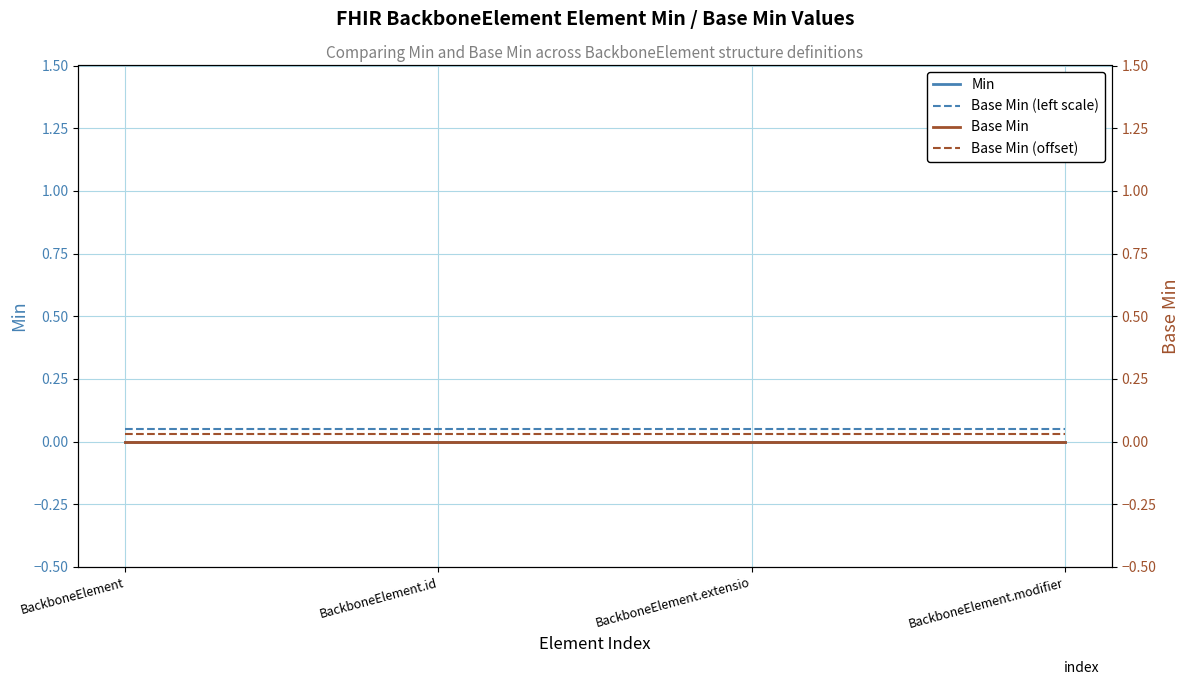

The value of Base Min (left scale) at BackboneElement.modifier is 0.1. True or false?

False